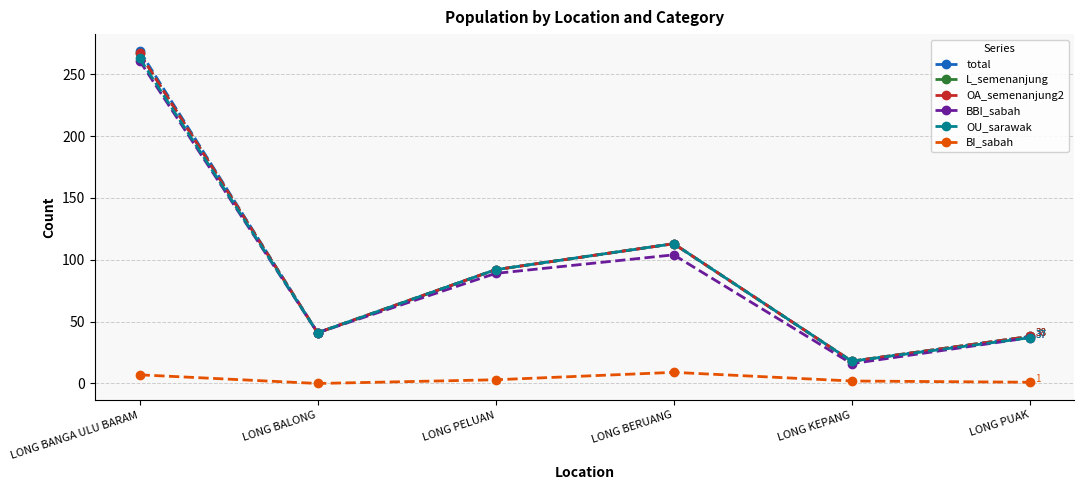

At which label is OA_semenanjung2 closest to 142?

LONG BERUANG